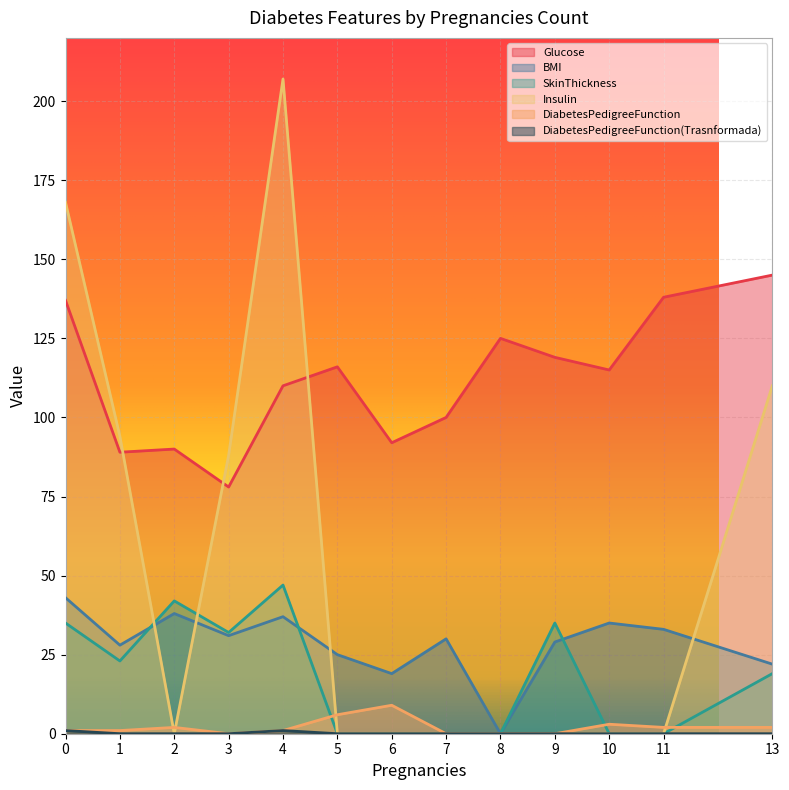

Which series changed the most between 9 and 11?

SkinThickness